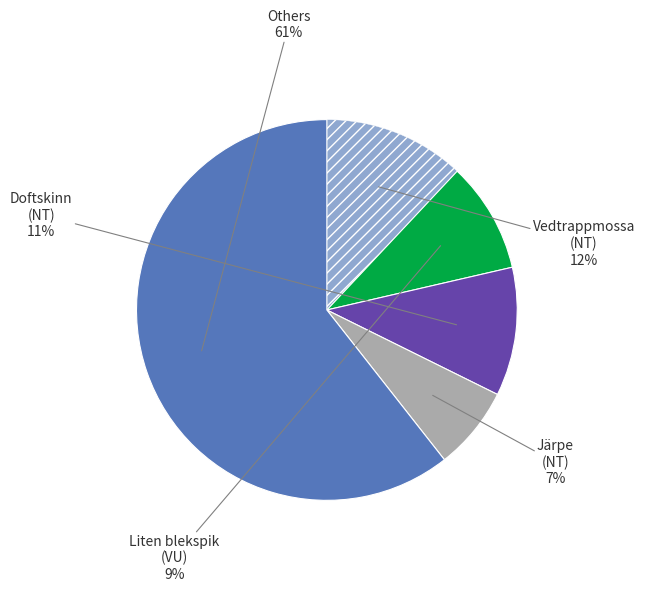

To the nearest percent, what is the average slice percentage?

20%